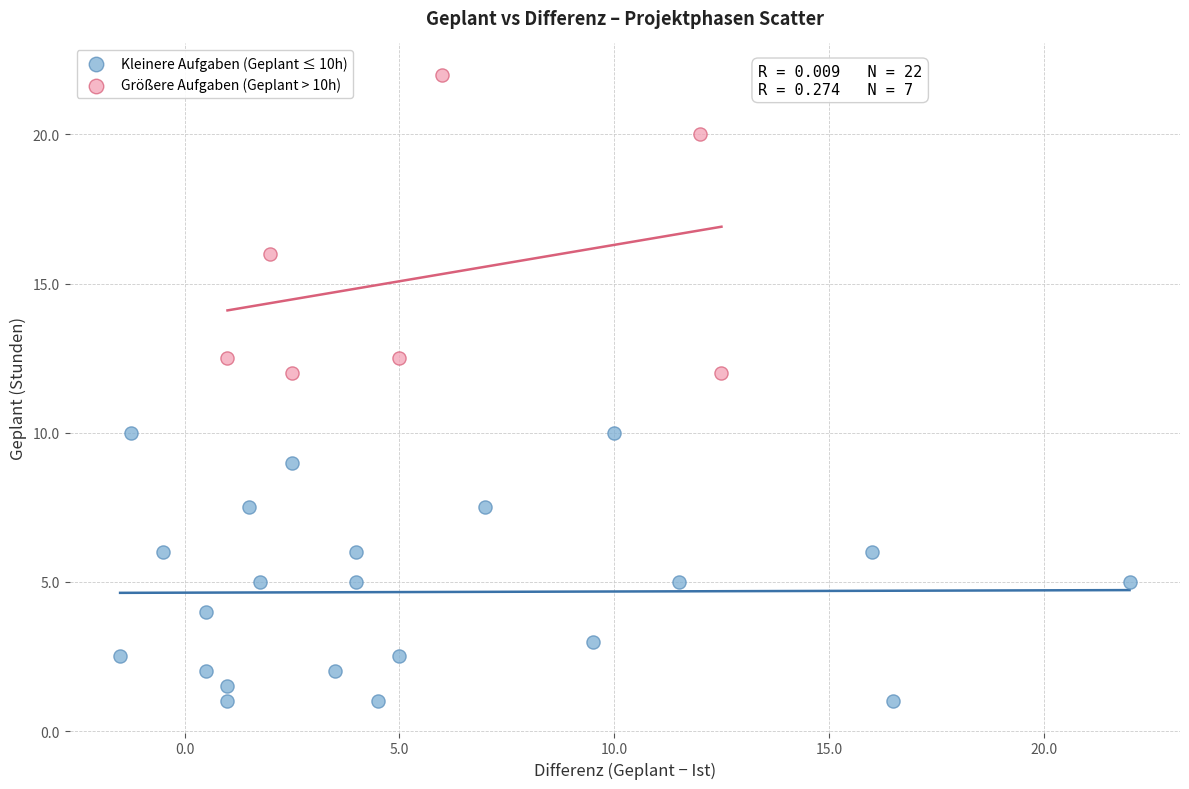

Which series has the largest Y range (max minus min)?

Größere Aufgaben (Geplant > 10h)